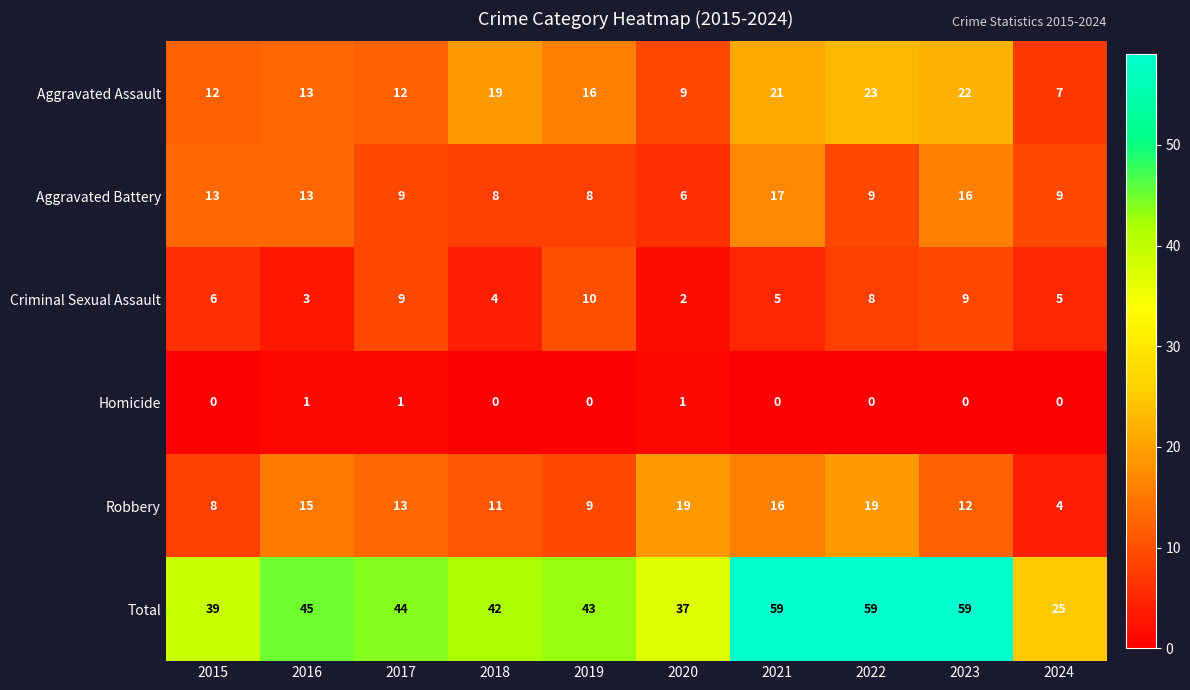

Which category has the lowest value in the Criminal Sexual Assault series?

2020